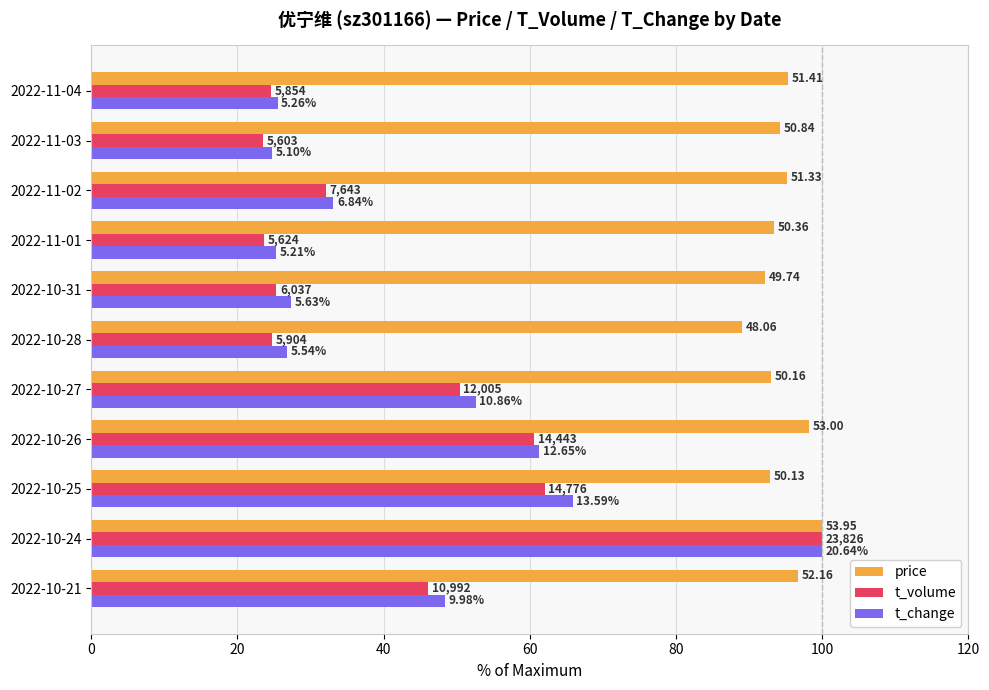

Reading left to right, list all the values displayed in this chart.

price: 96.7	100.0	92.9	98.2	93.0	89.1	92.2	93.3	95.1	94.2	95.3
t_volume: 46.1	100.0	62.0	60.6	50.4	24.8	25.3	23.6	32.1	23.5	24.6
t_change: 48.4	100.0	65.8	61.3	52.6	26.8	27.3	25.2	33.1	24.7	25.5